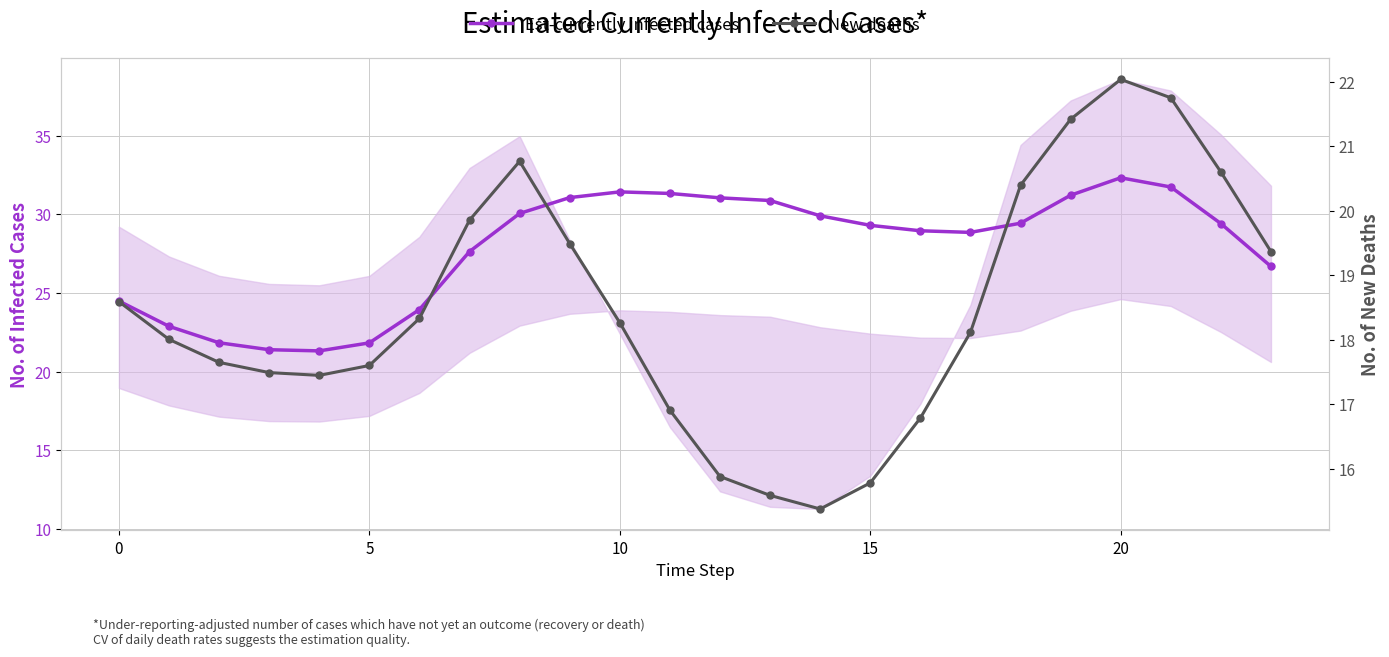

Where is Est-currently infected cases nearest to the value 26?

23